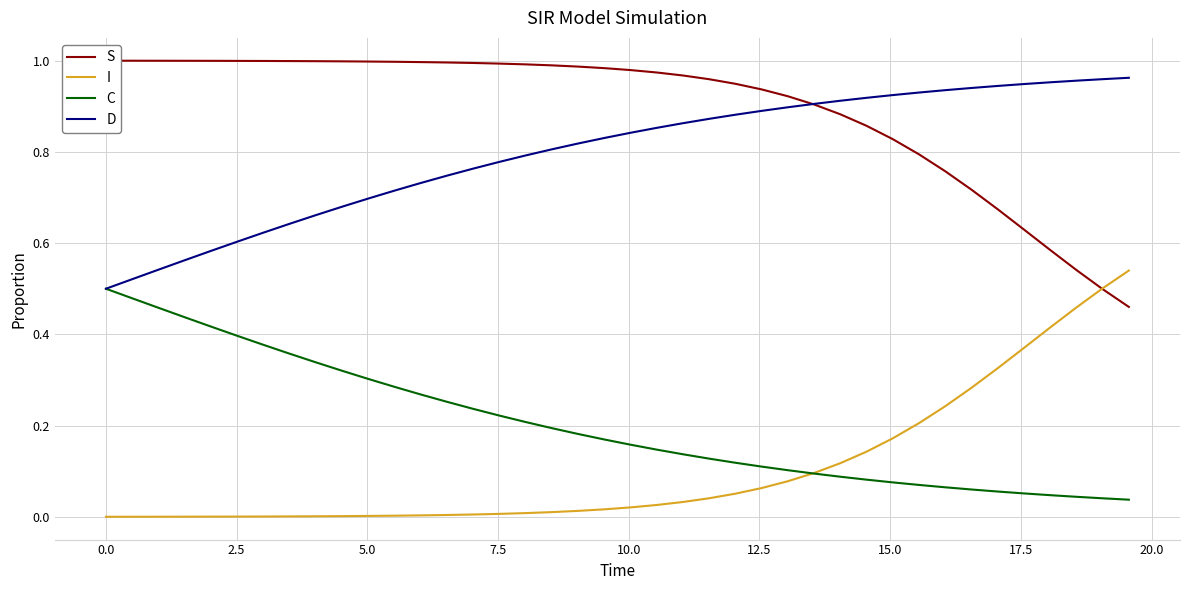

True or false: I and D intersect in this chart.

False